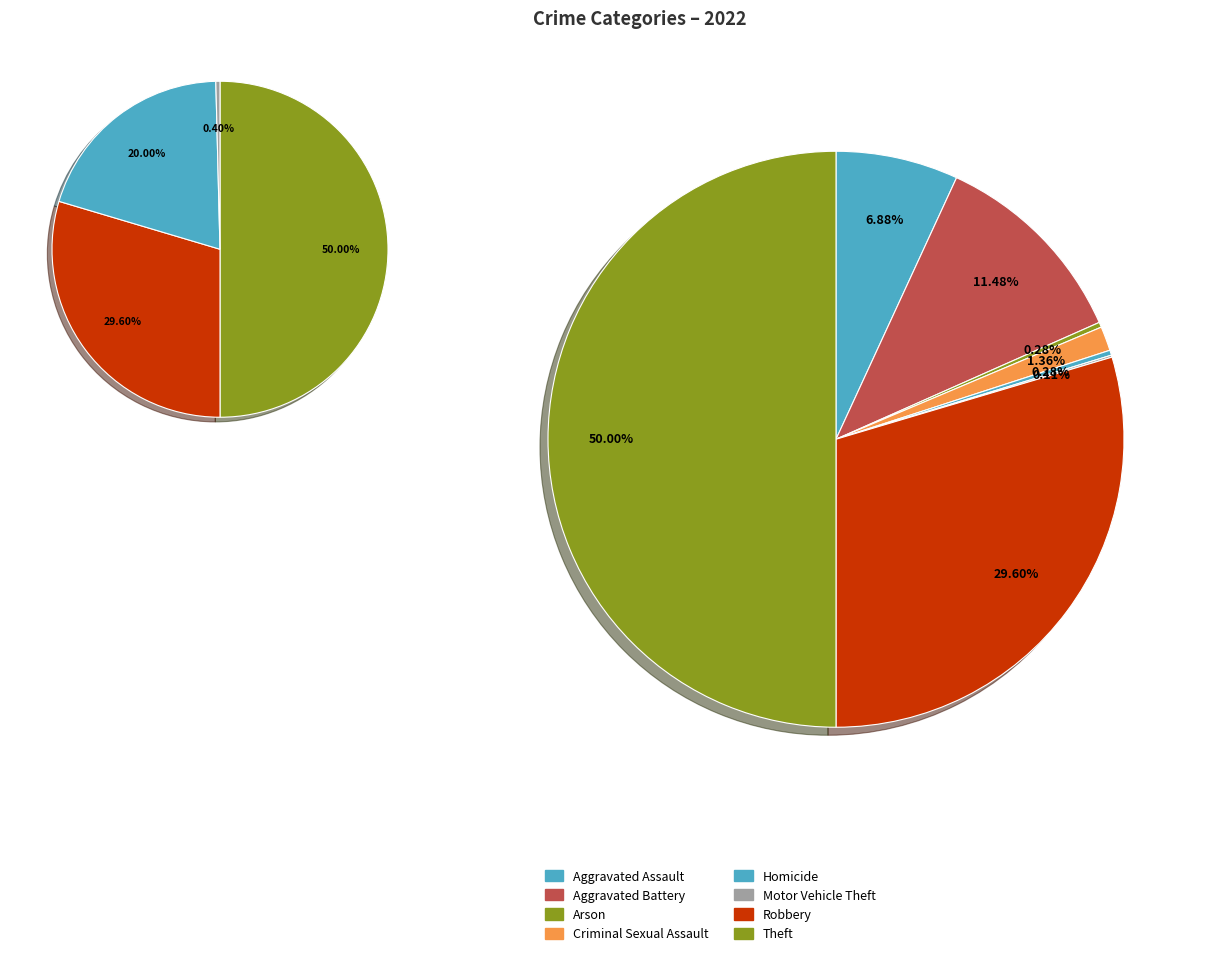

Combined, what portion of the pie is Aggravated Battery and Aggravated Assault?

18.4%